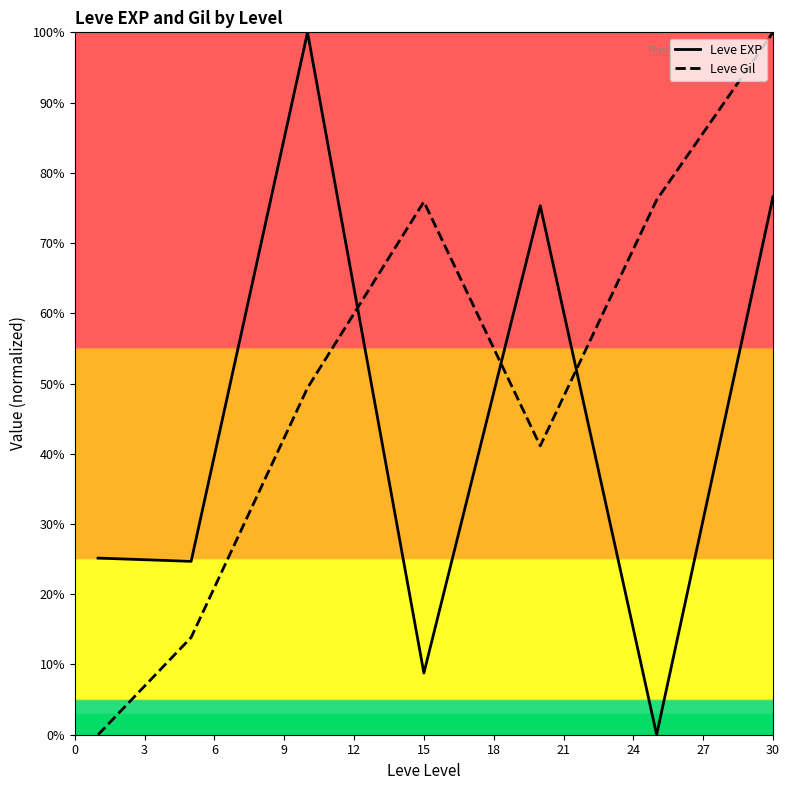

Rank the series by their average value, from lowest to highest.

Leve EXP, Leve Gil